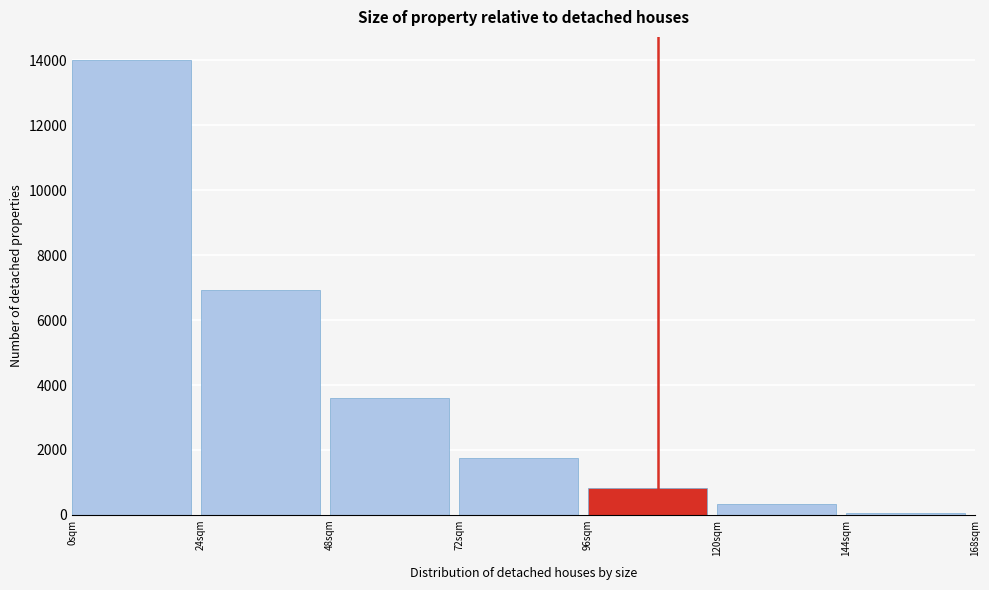

Reading left to right, transcribe all the data shown in this chart.

0sqm=14022	24sqm=6934	48sqm=3594	72sqm=1746	96sqm=838	120sqm=350	144sqm=62